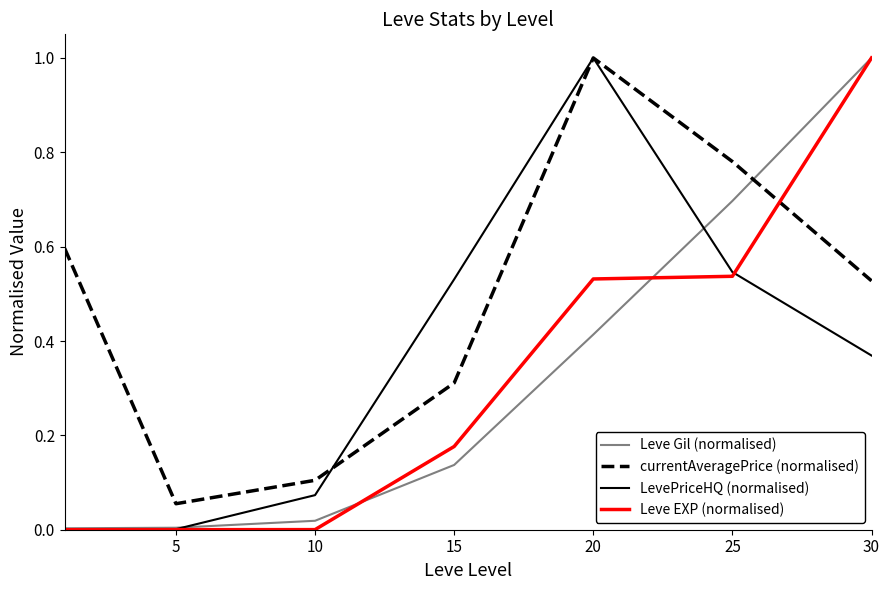

What is the highest value of the LevePriceHQ (normalised) series?

1.0